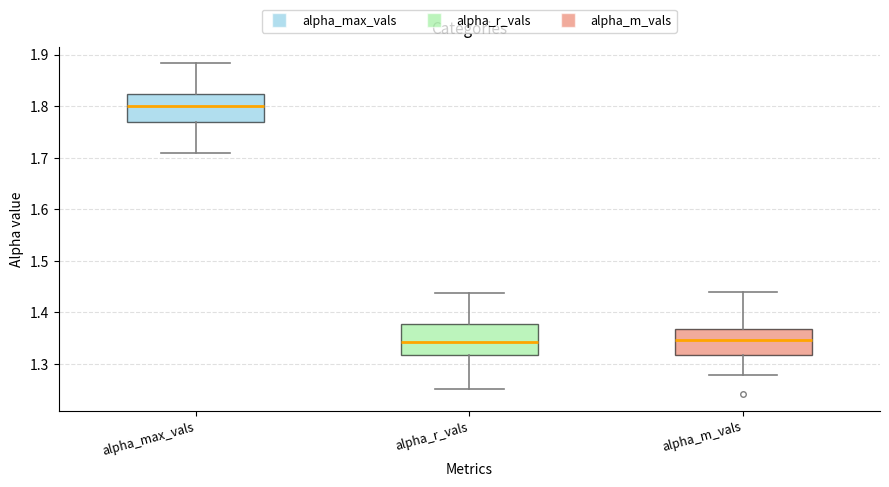

Where is the upper edge of the box for alpha_m_vals on the y-axis? The values are not printed on the chart, so give them approximately, as read against the axis.

1.37